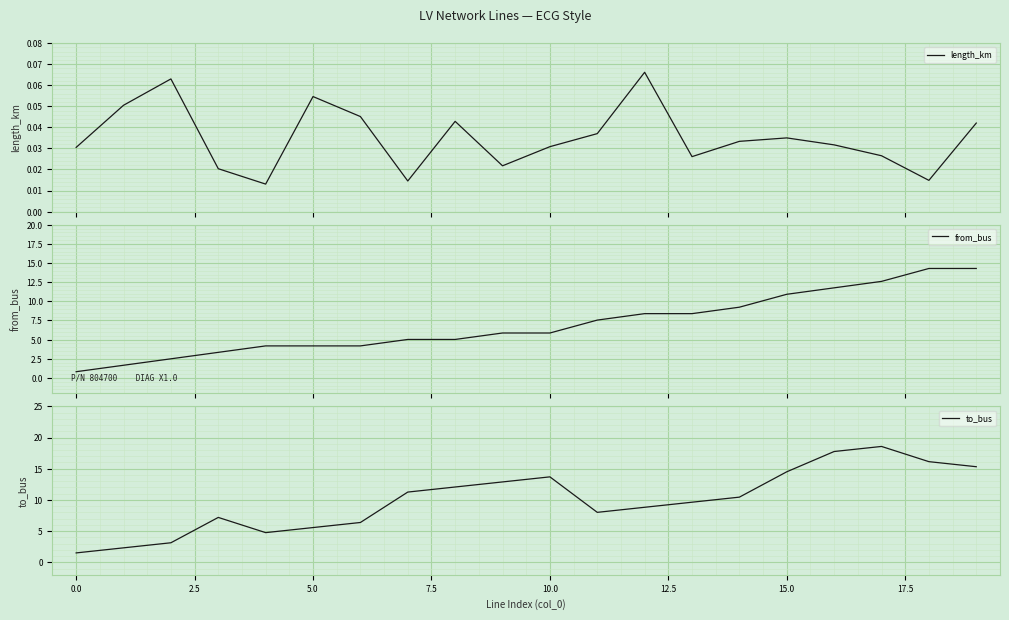

What is the value of the from_bus point at the 4th from the left?

3.3